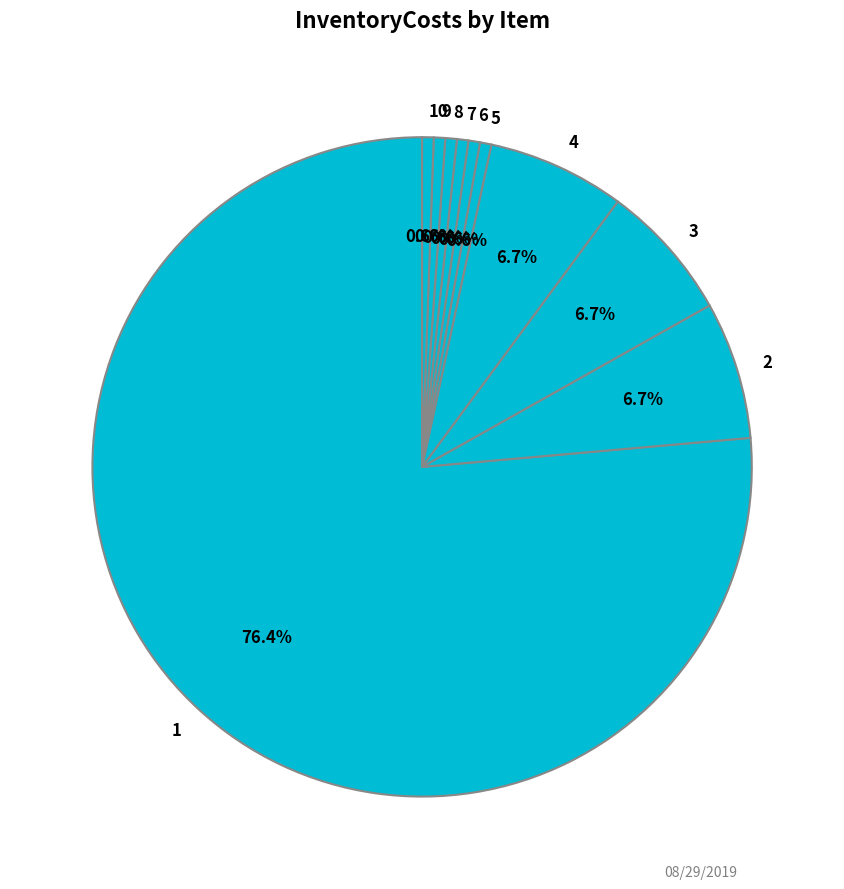

To the nearest percent, what is the difference between the largest and smallest slice percentages?

76%